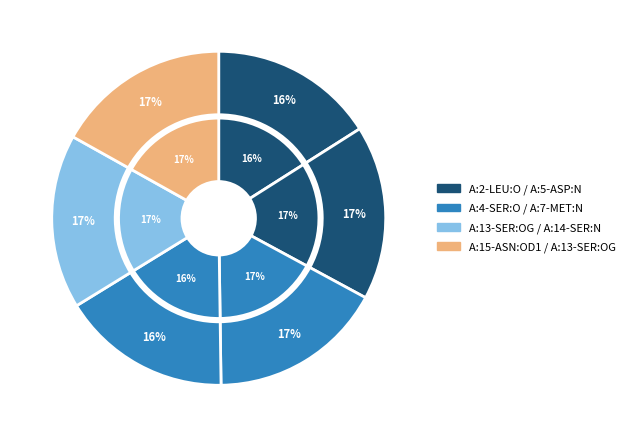

Is it true that A:4-SER:O / A:8-GLN:NE2 is 23% of the pie?

False